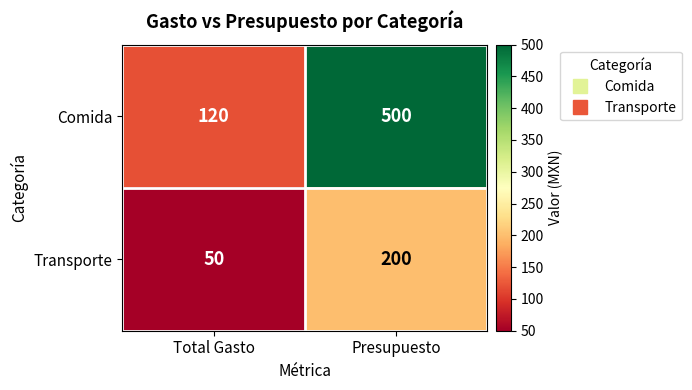

How many data points does each series have?

2